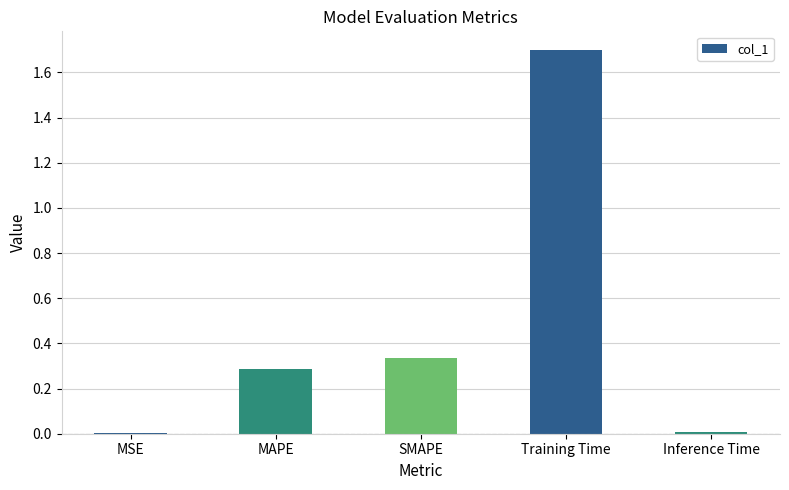

The chart shows a value of 0.0 at Inference Time. True or false?

True